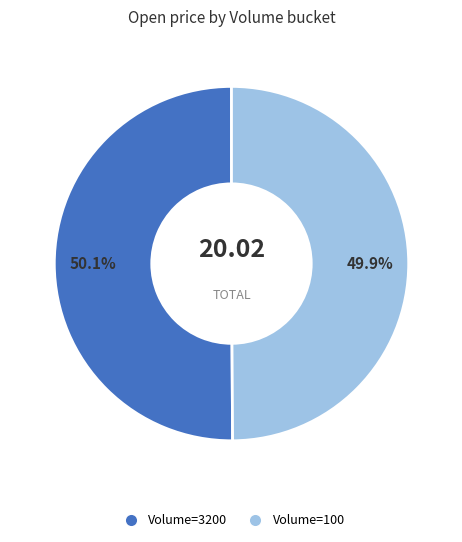

How many slices are in this pie chart?

2